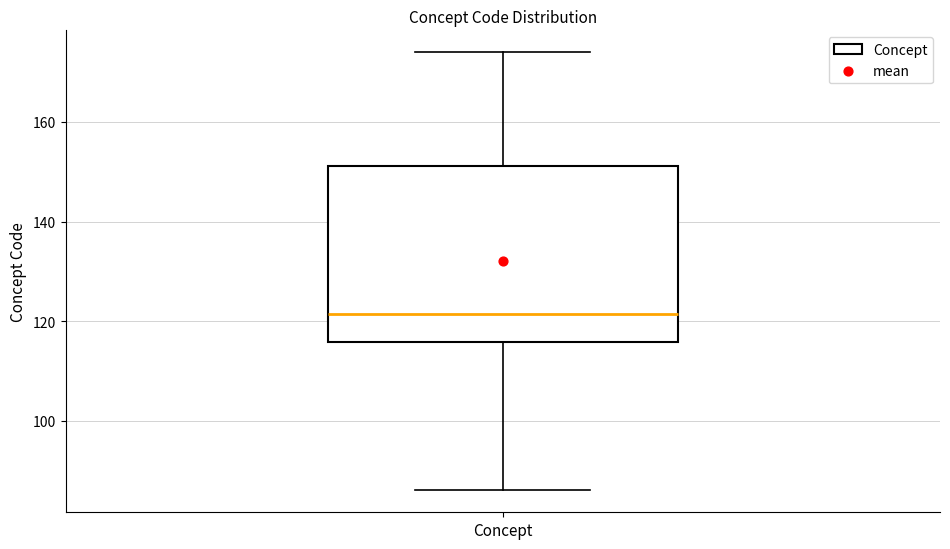

Transcribe this box plot: give where the median line is, the range the box spans, and where the two whiskers end, as read against the y-axis. The values are not printed on the chart, so give them approximately, as read against the axis.

median 122, box 116 to 152, whiskers 86 to 174